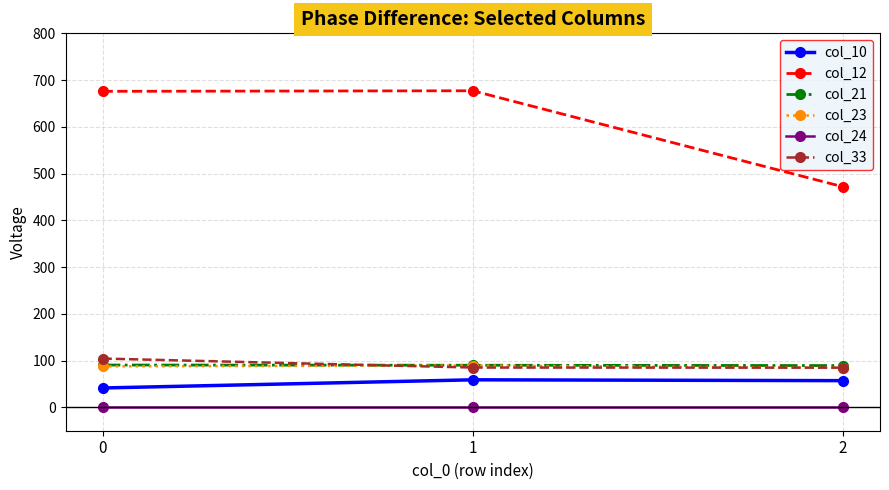

What is the lowest value of the col_33 series?

84.9